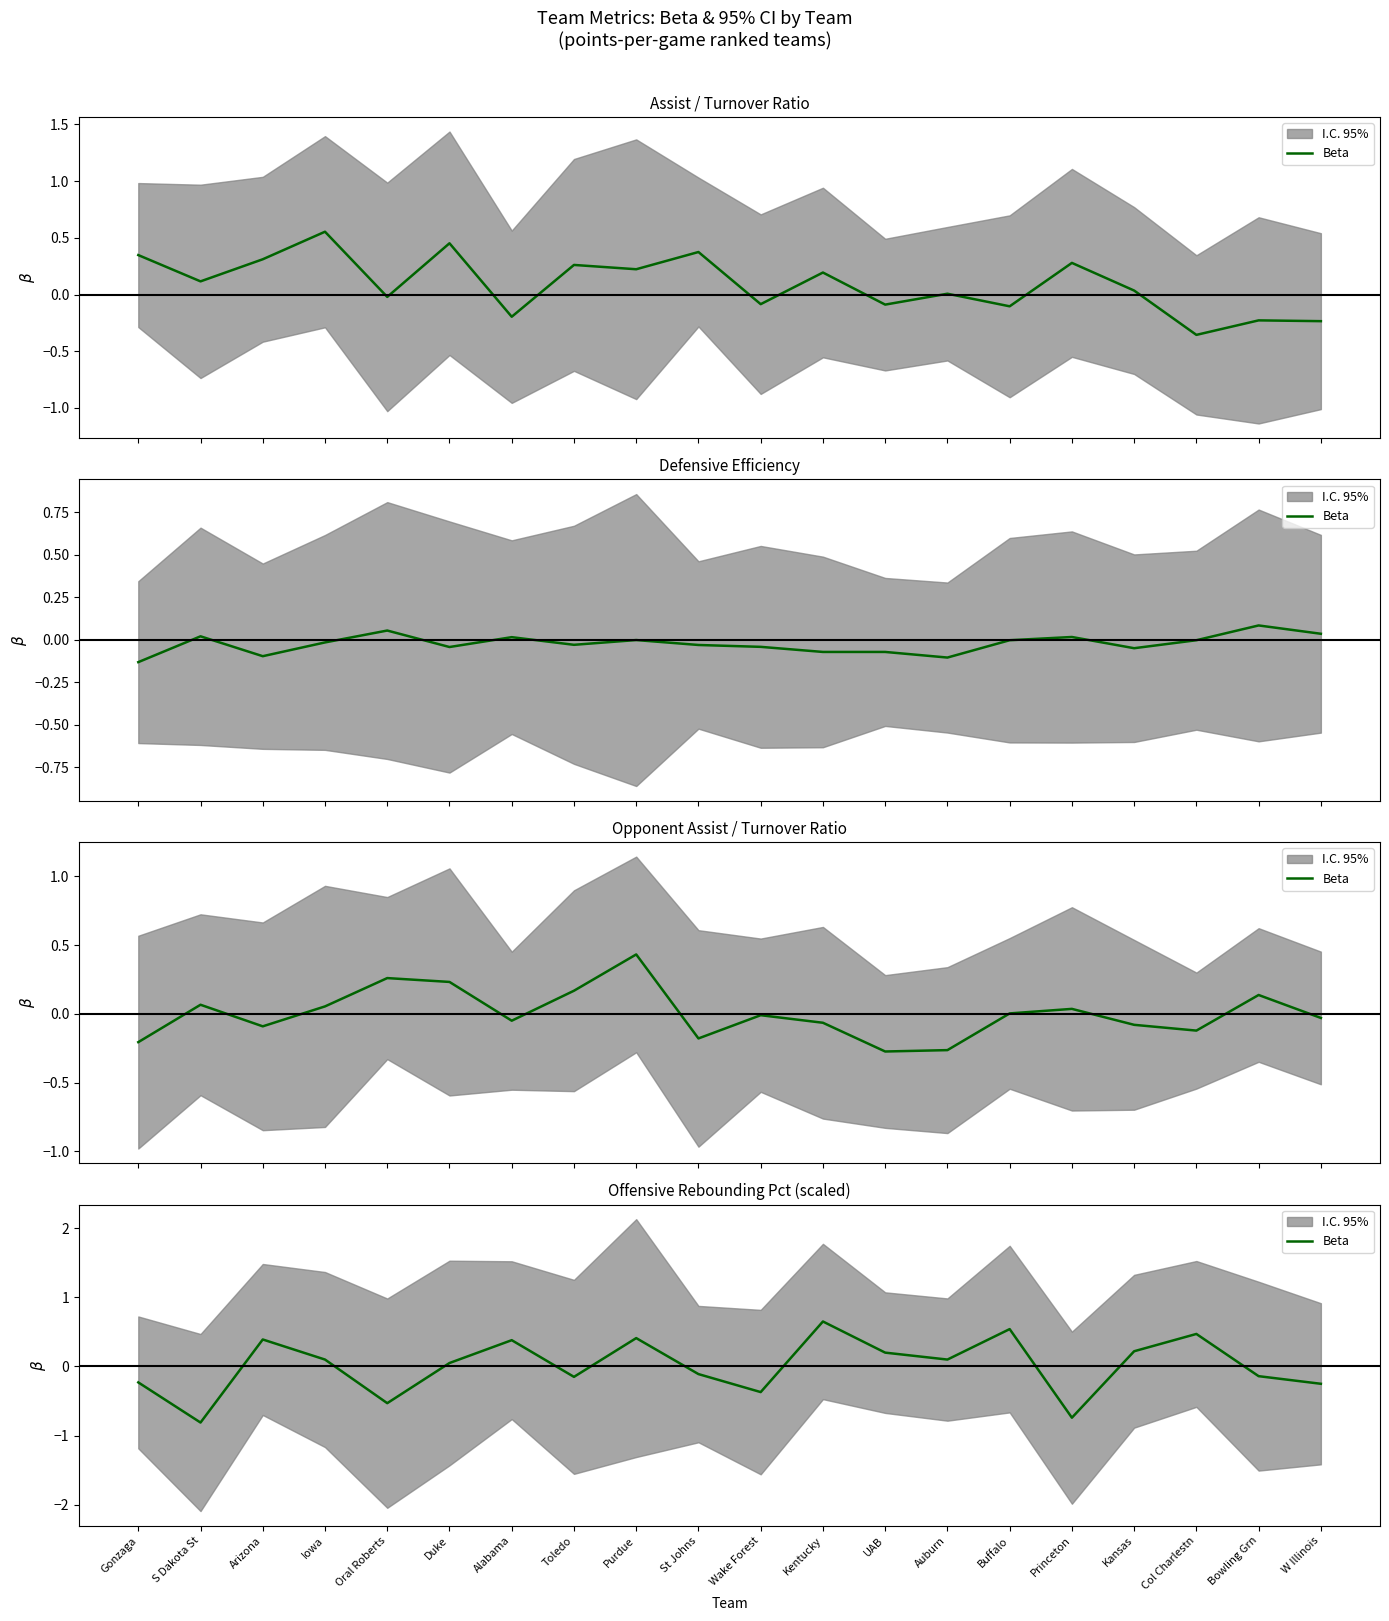

What is the difference between the second highest and minimum values?

1.4